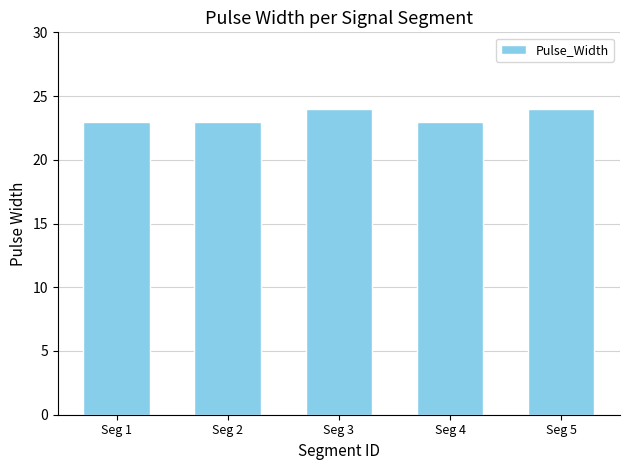

Are the bars horizontal?

No